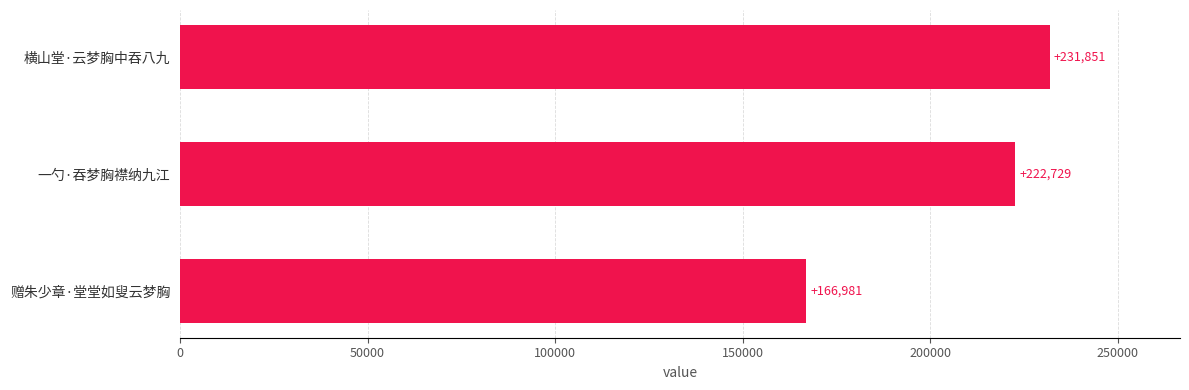

What is the difference between the maximum and second lowest values?

9122